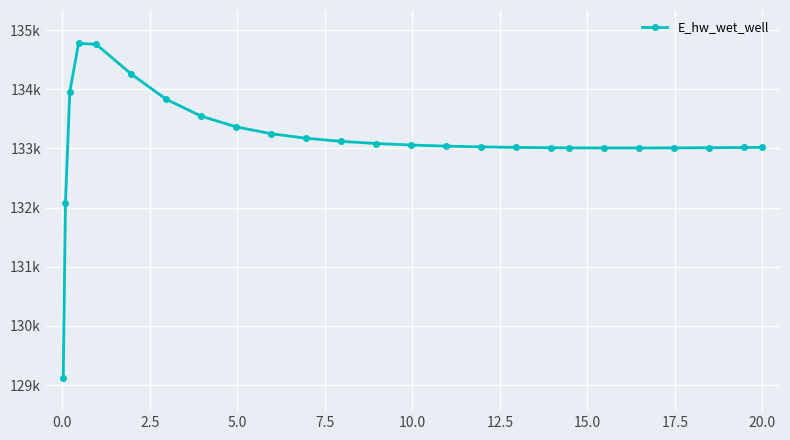

Does the chart have visible grid lines?

Yes